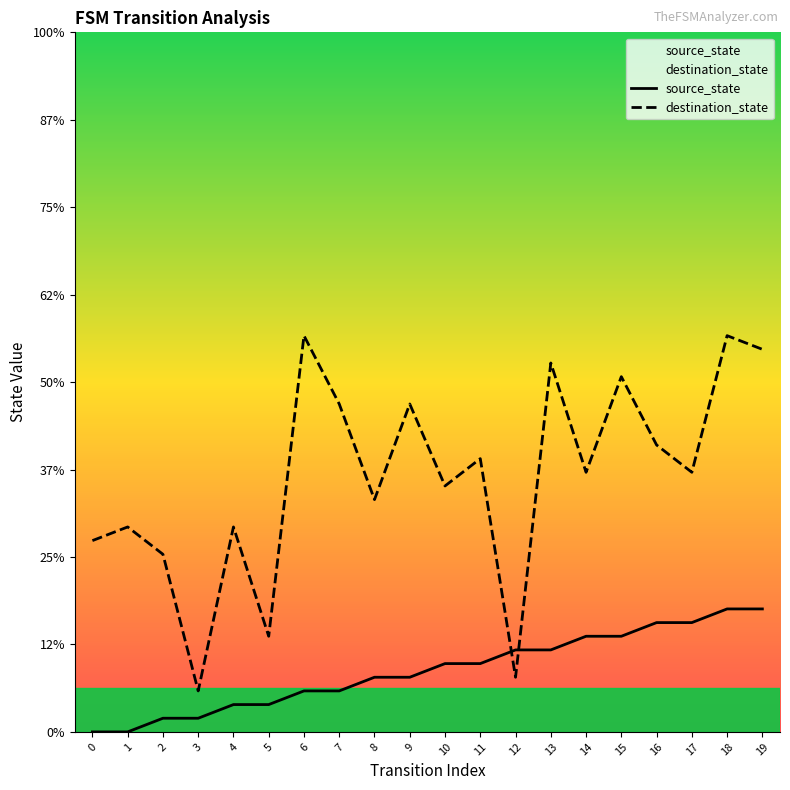

Does the chart display data point markers on the line(s)?

No